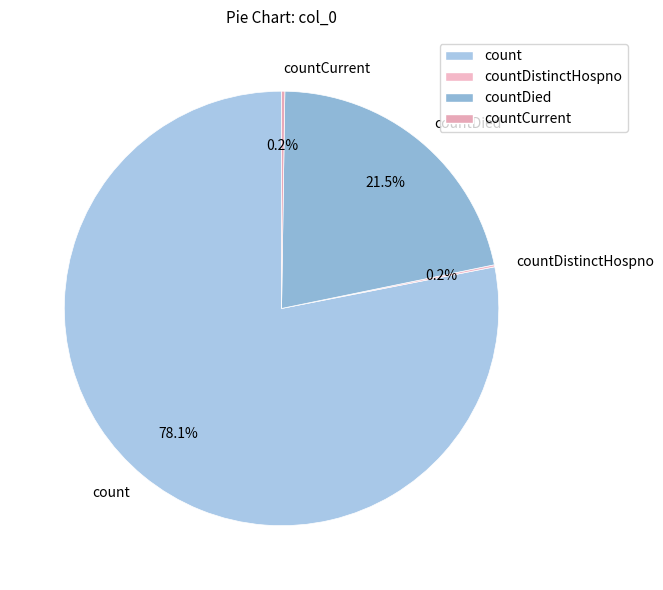

Which slice is the largest?

count